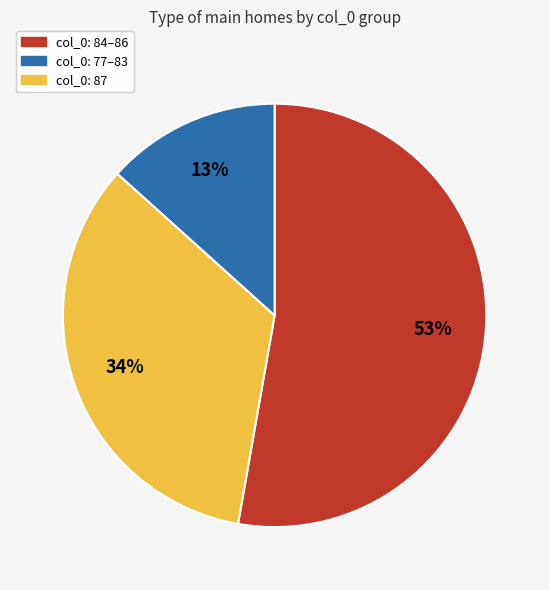

Is there any slice that represents more than half of the pie?

Yes